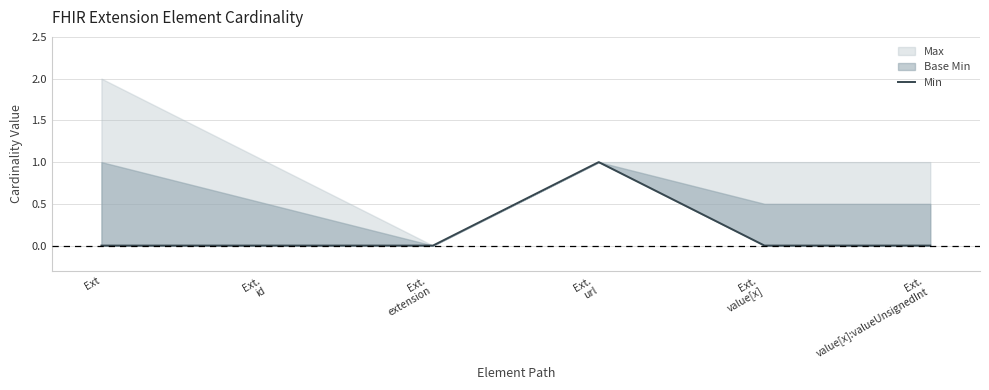

How many interior local peaks (higher than both neighbors) does the data have?

1